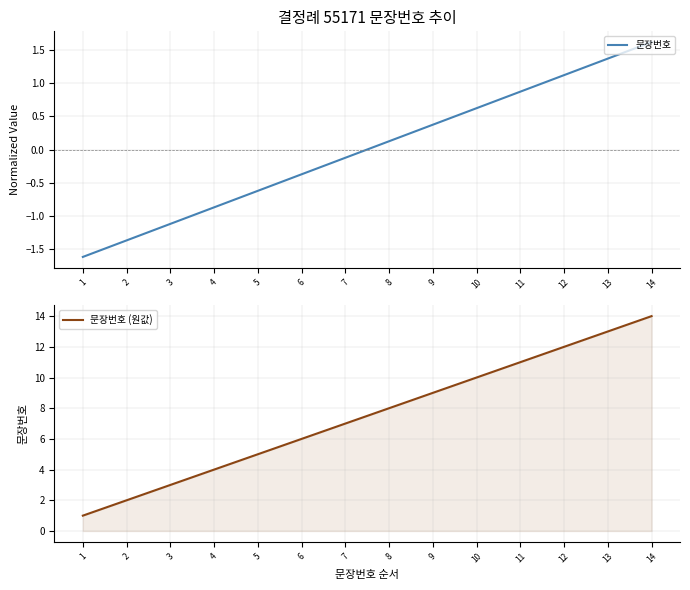

What is the sum of the 문장번호 (원값) values at 11 and 9?

20